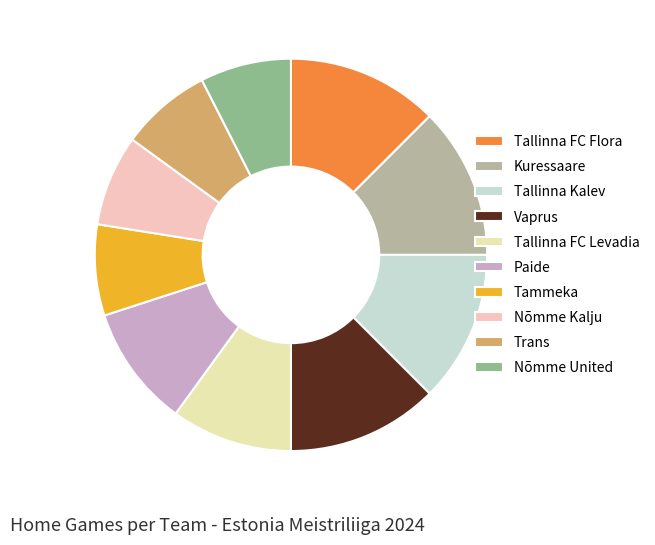

Combined, do Trans and Vaprus account for over 50%?

No